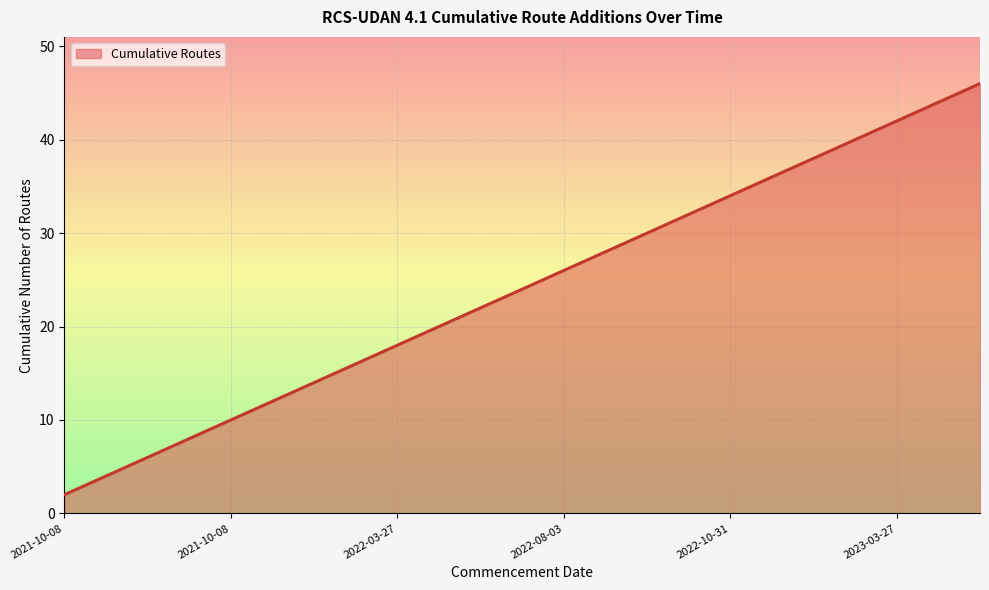

What is the minimum value shown in the chart?

2